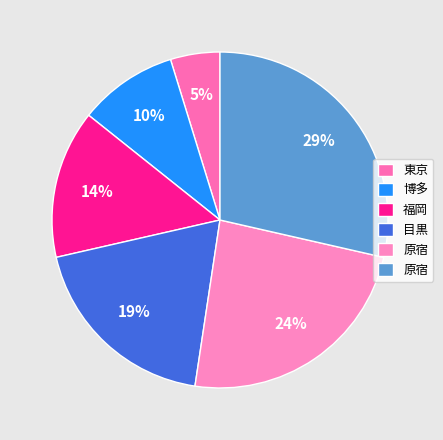

Is there a majority slice in this chart?

No